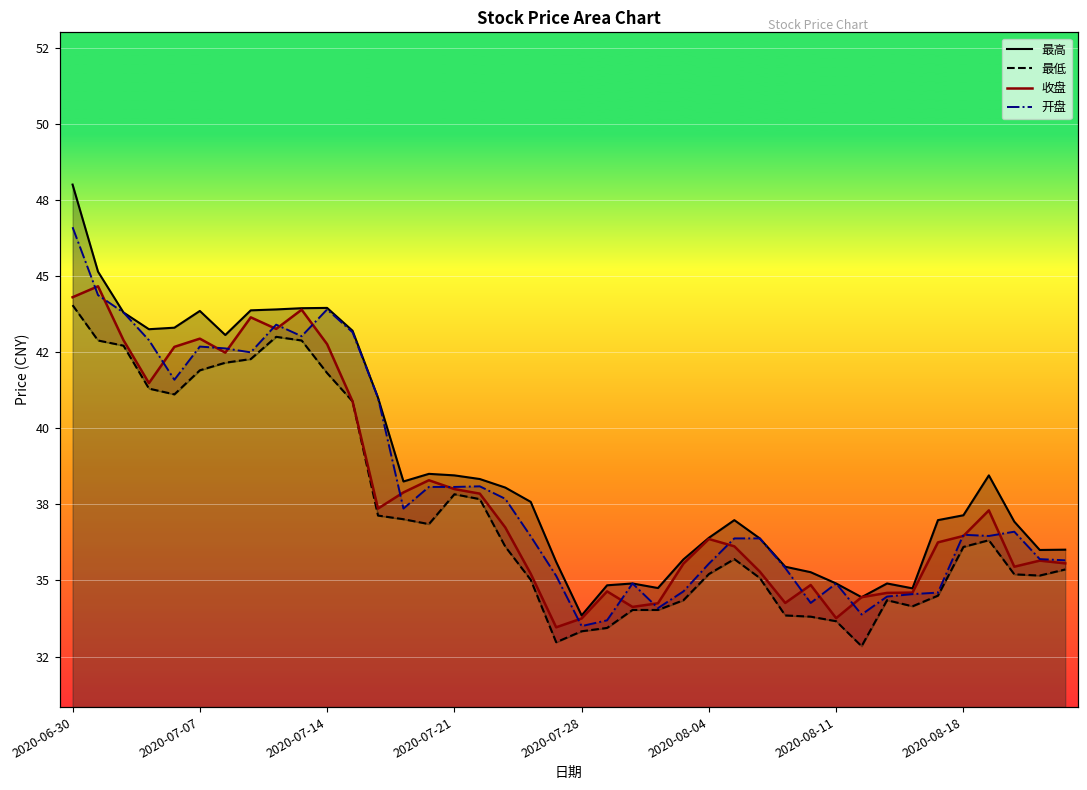

How many series are shown in this chart?

4